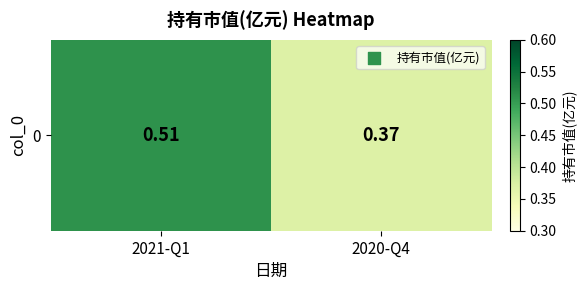

Which category has the lowest value across all series?

2020-Q4